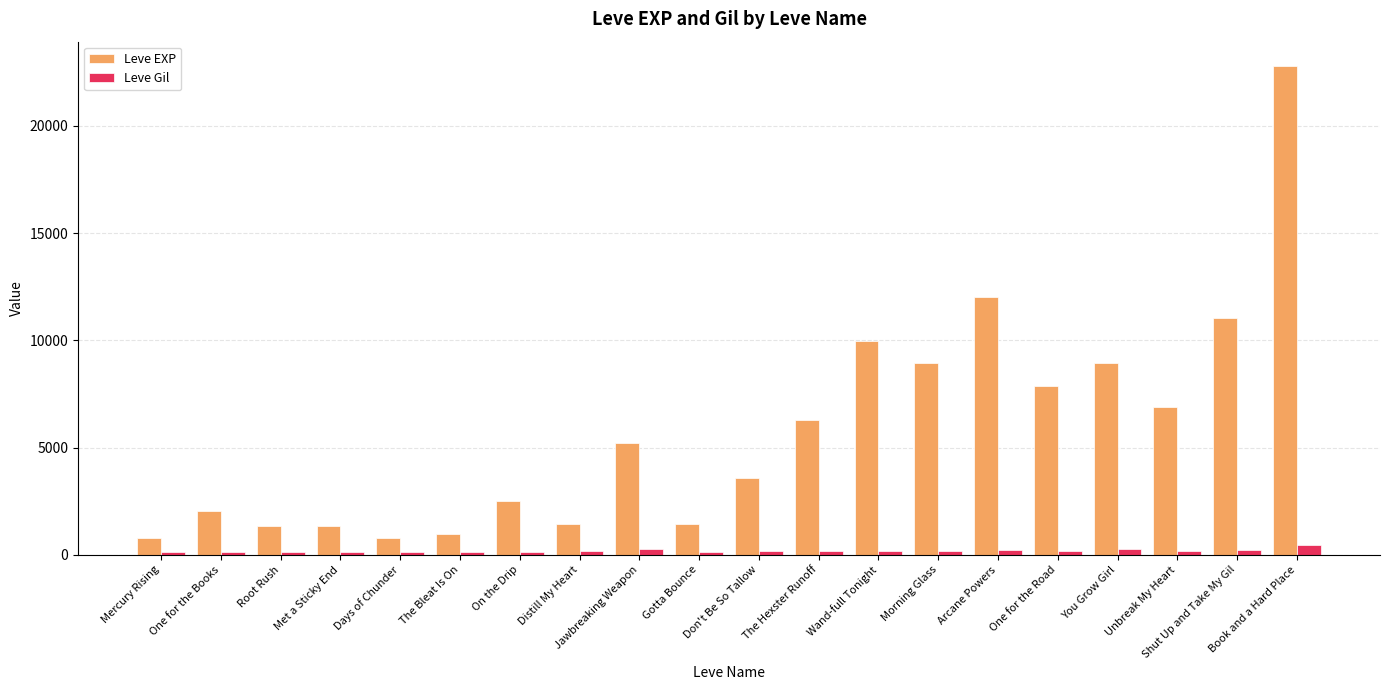

What position from the left is One for the Road?

16